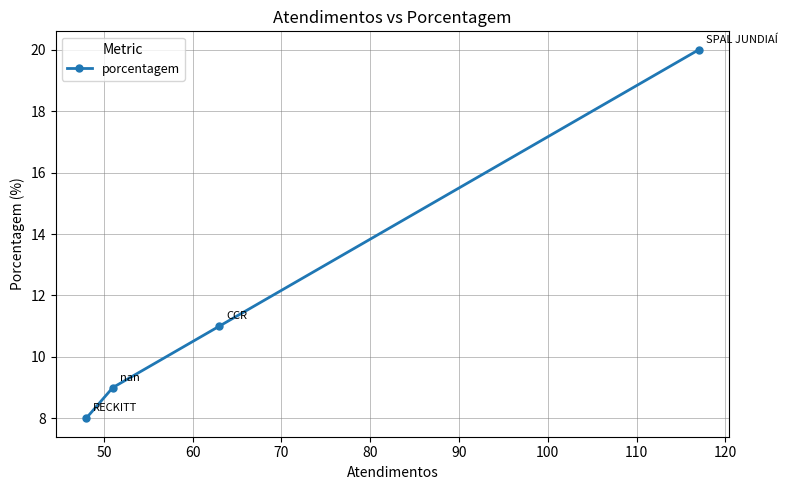

What is the average value?

12